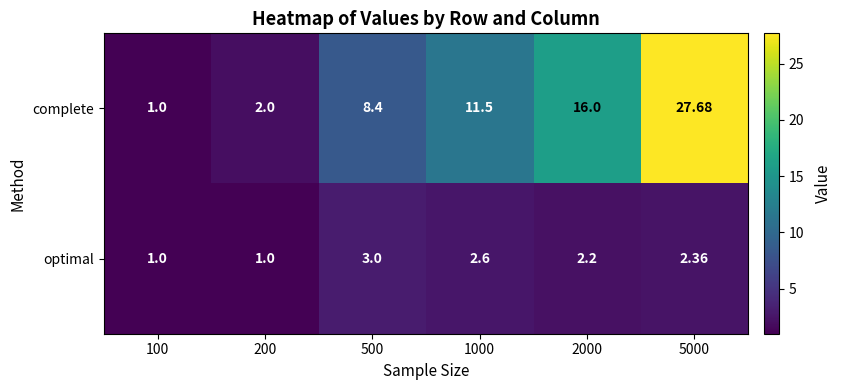

Which series changed the most between 2000 and 5000?

complete